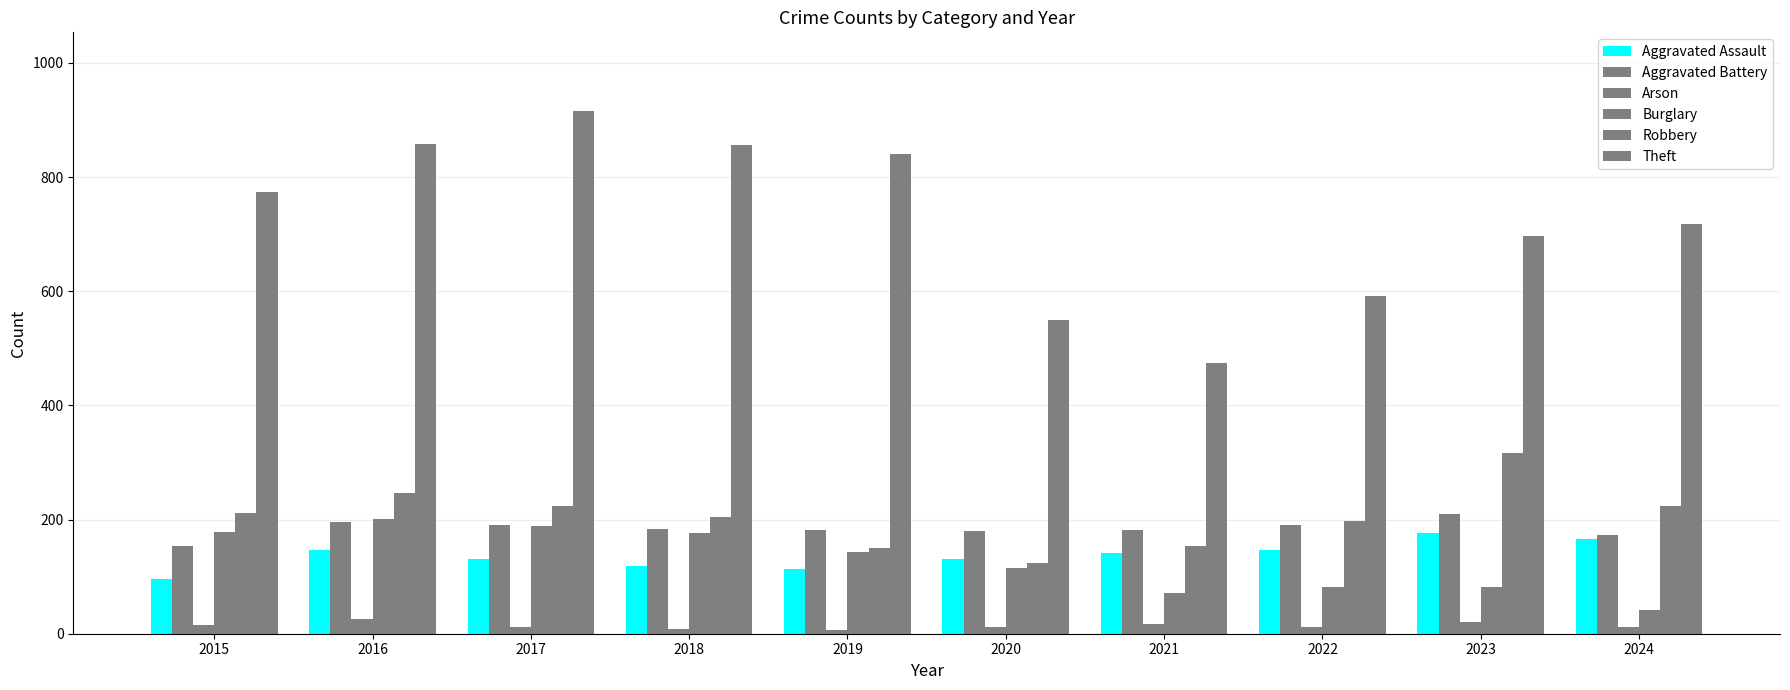

How many bars are there in total?

60